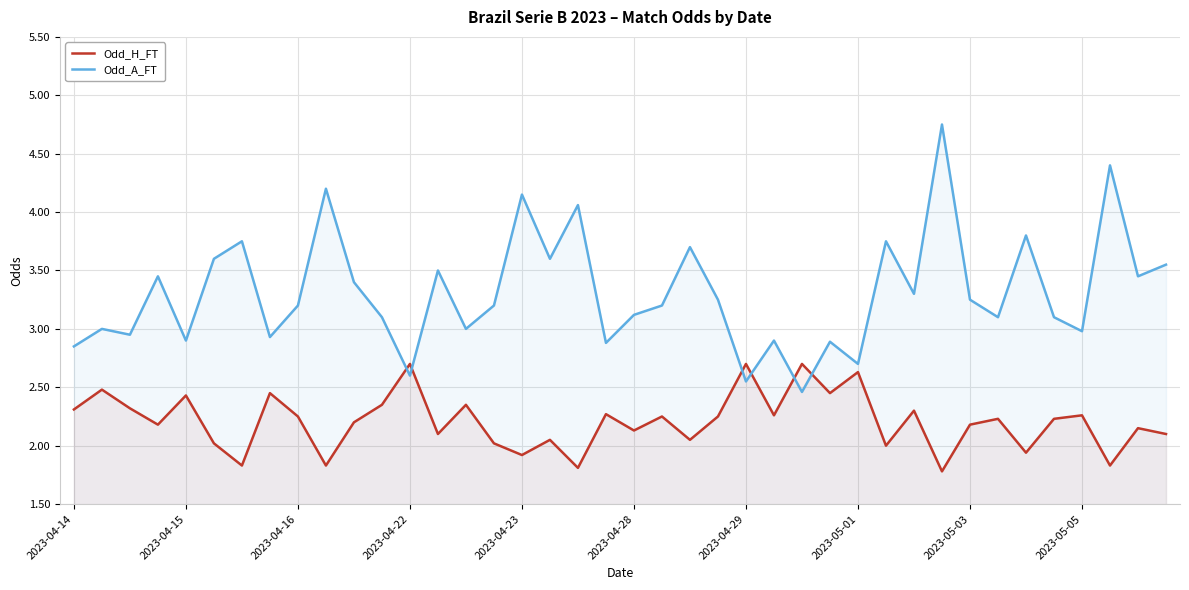

What is the difference between the highest and lowest values at 18?

2.2